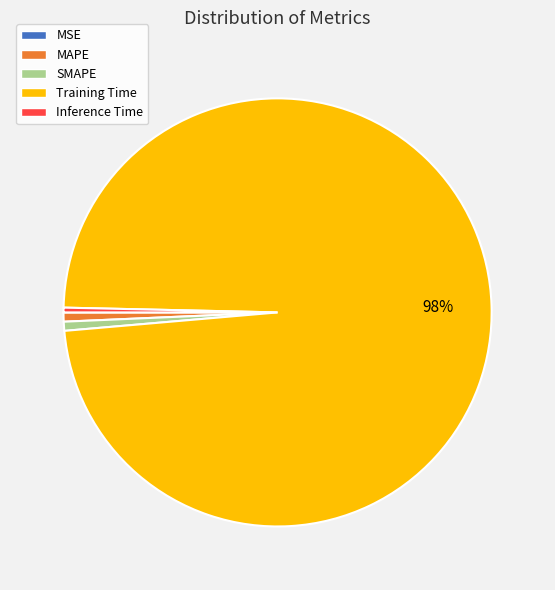

Which slice is the largest?

Training Time